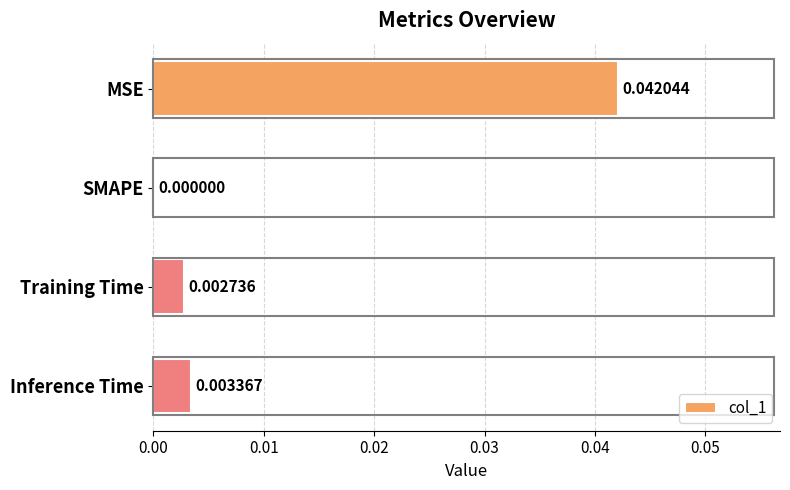

At which category does the chart reach its peak across all series?

MSE